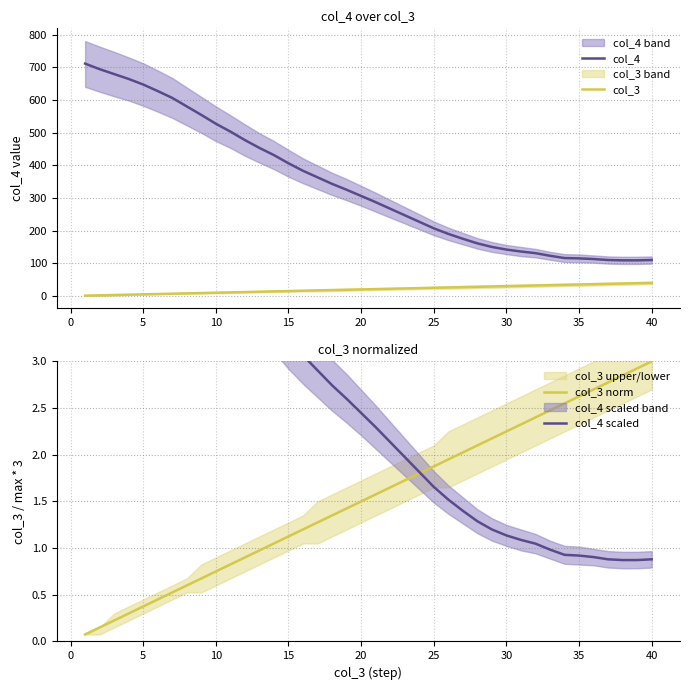

True or false: col_4 and col_3 cross at least once.

False